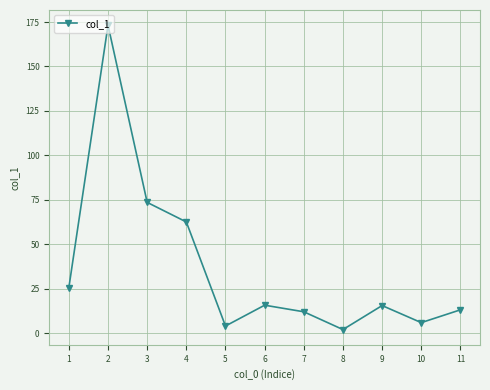

At which category does the chart reach its minimum across all series?

8